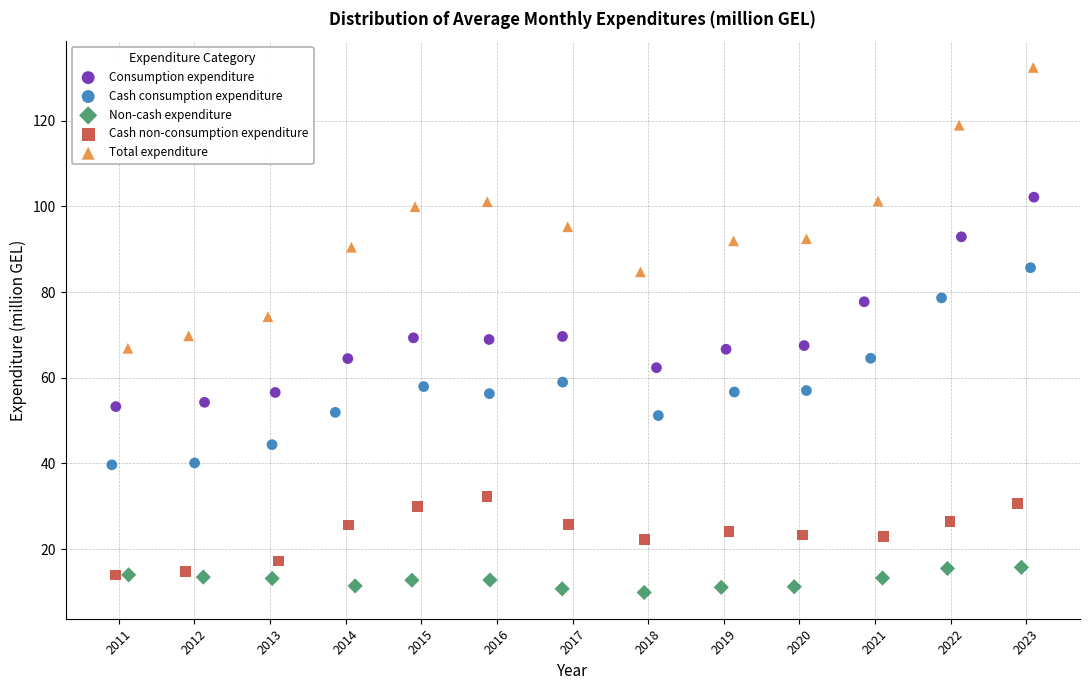

Which series has the widest spread of Y values?

Total expenditure